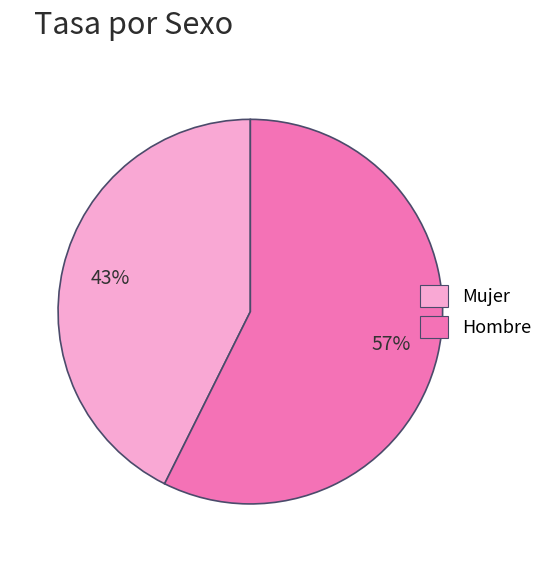

Which has a higher value, Hombre or Mujer?

Hombre